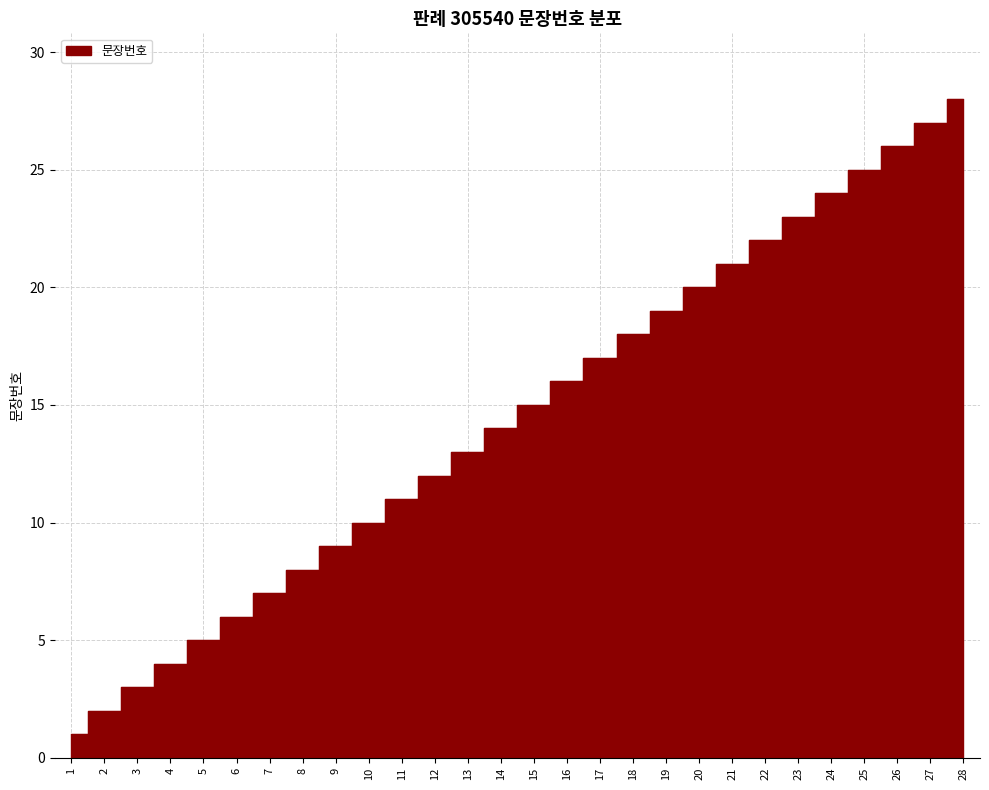

Which category has the highest value across all series?

28